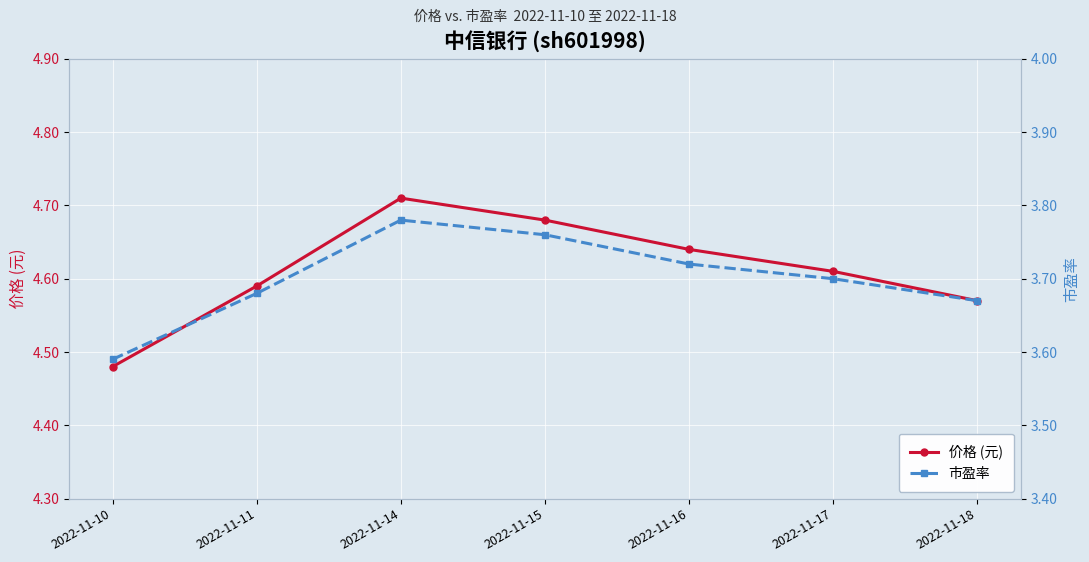

Which series has the largest total across all categories?

价格 (元)